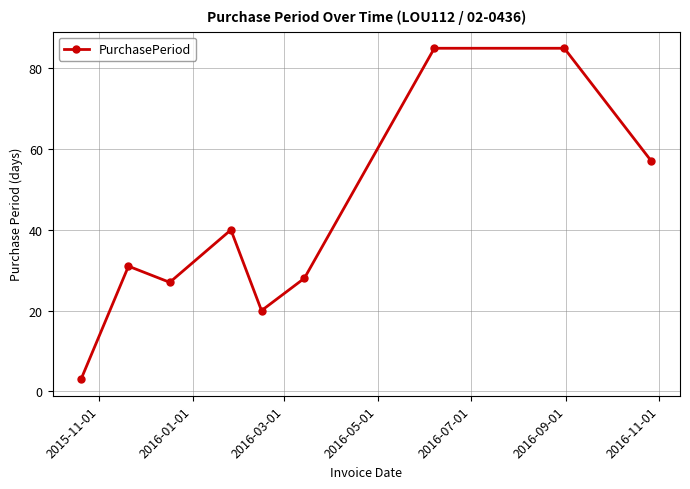

True or false: the data has more than 1 interior local peaks.

True